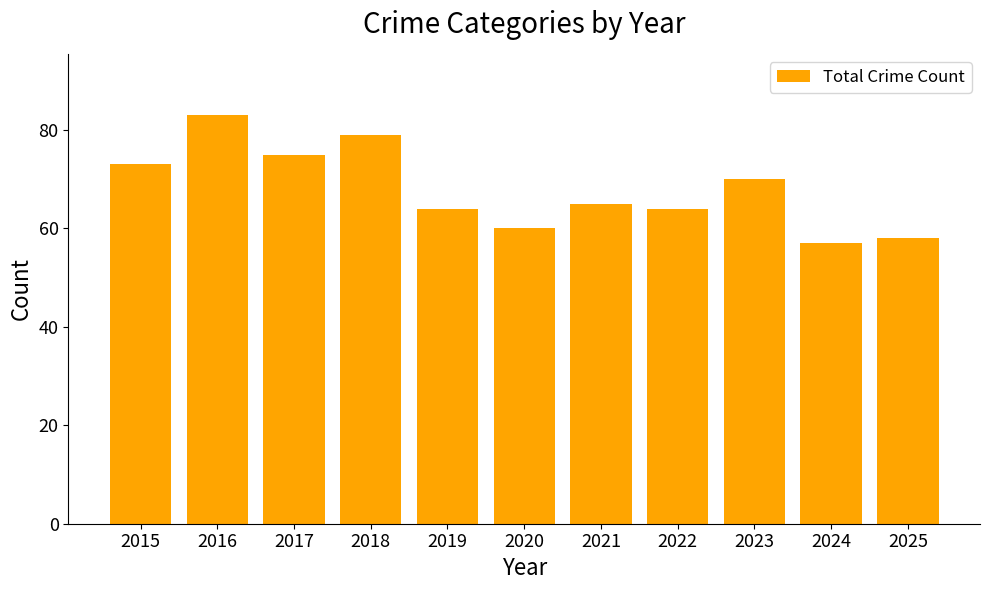

How many distinct data groups are displayed?

1